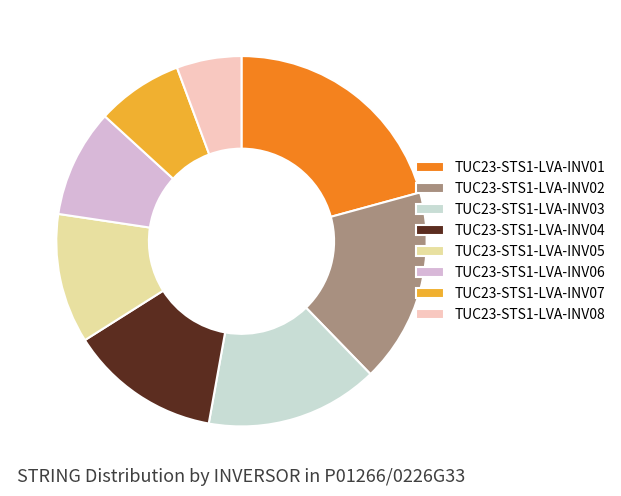

Rank the categories by value from highest to lowest.

TUC23-STS1-LVA-INV01, TUC23-STS1-LVA-INV02, TUC23-STS1-LVA-INV03, TUC23-STS1-LVA-INV04, TUC23-STS1-LVA-INV05, TUC23-STS1-LVA-INV06, TUC23-STS1-LVA-INV07, TUC23-STS1-LVA-INV08